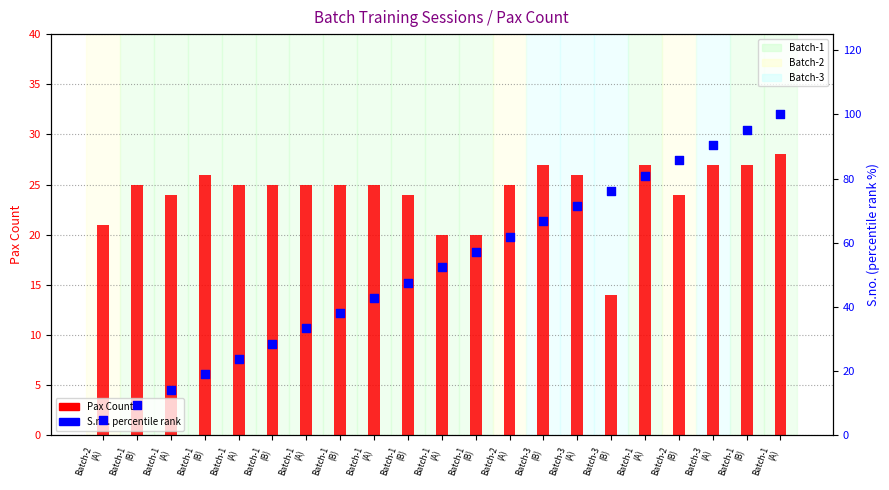

At how many categories does at least one series exceed 57?

10